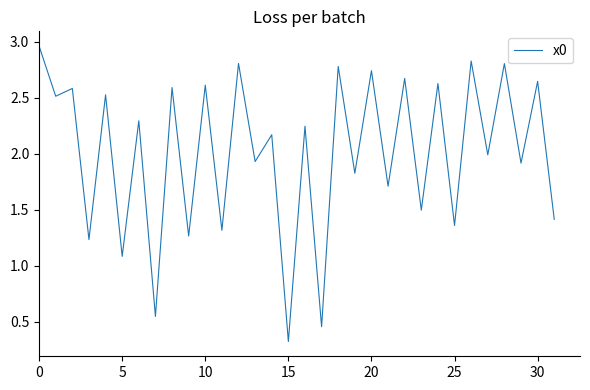

What is the smallest value displayed?

0.3